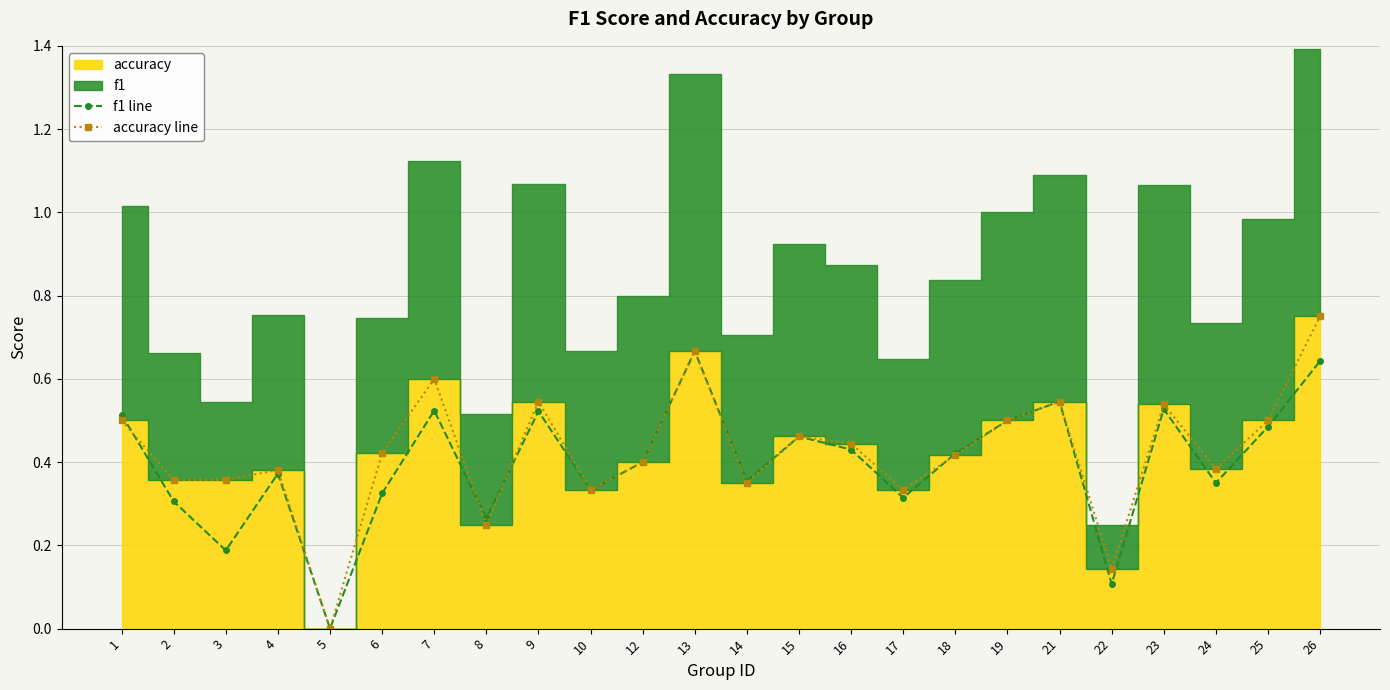

Is it true that f1 line equals 0.2 at 6?

False